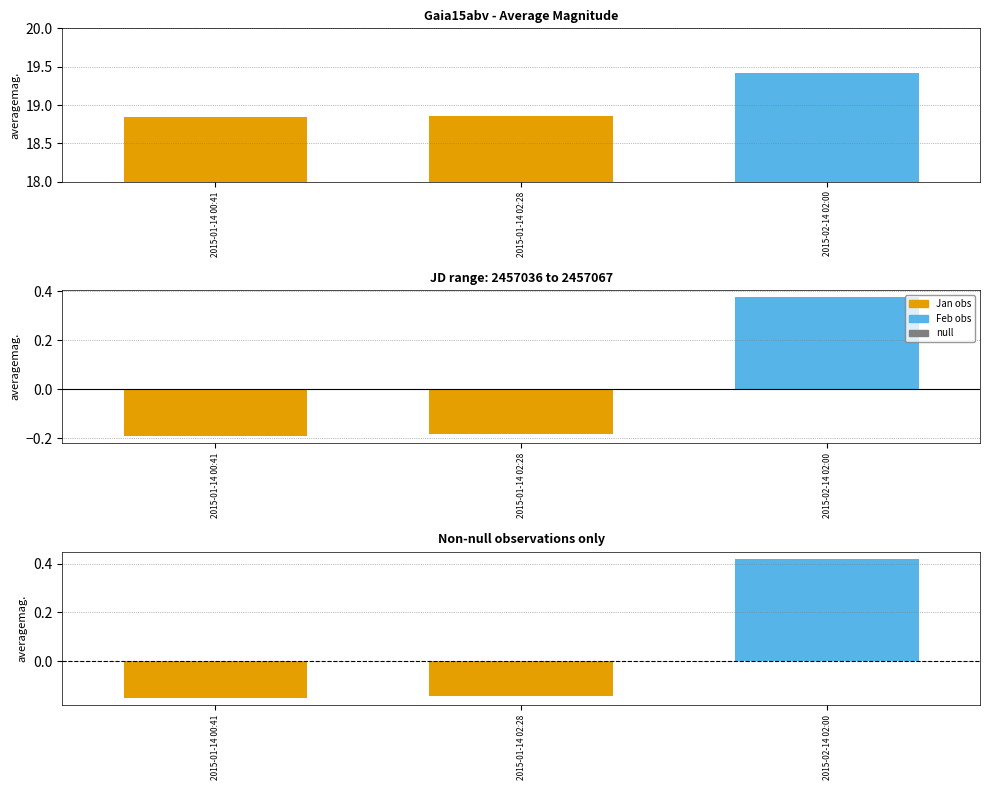

What position from the left is 2015-02-14 02:00?

3